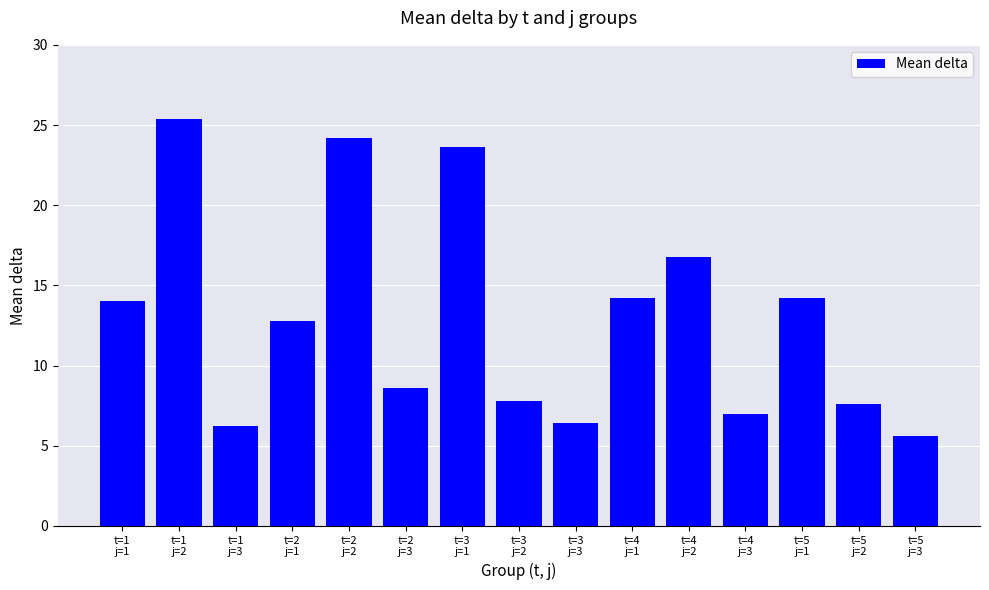

What is the smallest value displayed?

5.6